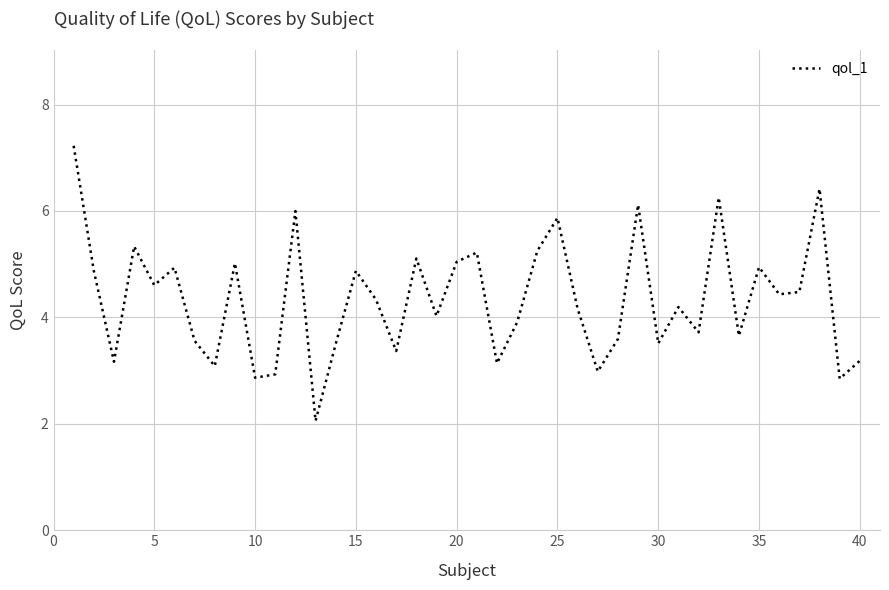

What is the difference between the maximum and minimum values?

5.2